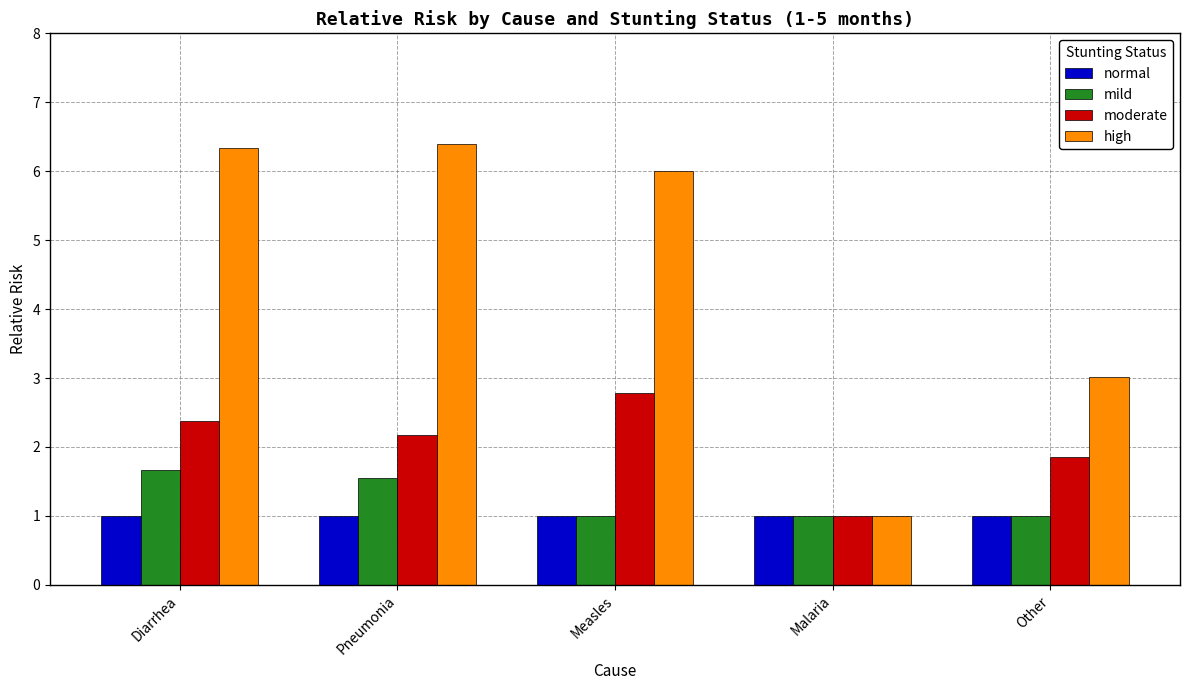

Reading left to right, extract all data points from this chart.

normal: Diarrhea=1.0	Pneumonia=1.0	Measles=1.0	Malaria=1.0	Other=1.0
mild: Diarrhea=1.7	Pneumonia=1.6	Measles=1.0	Malaria=1.0	Other=1.0
moderate: Diarrhea=2.4	Pneumonia=2.2	Measles=2.8	Malaria=1.0	Other=1.9
high: Diarrhea=6.3	Pneumonia=6.4	Measles=6.0	Malaria=1.0	Other=3.0